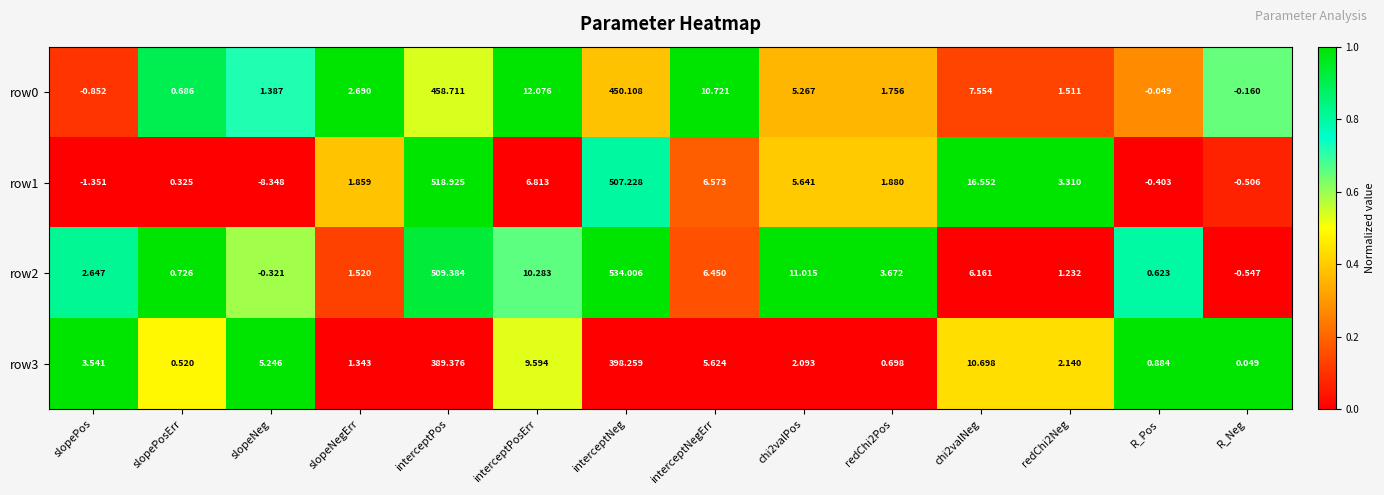

Where does the row2 series first go above 3?

interceptPos